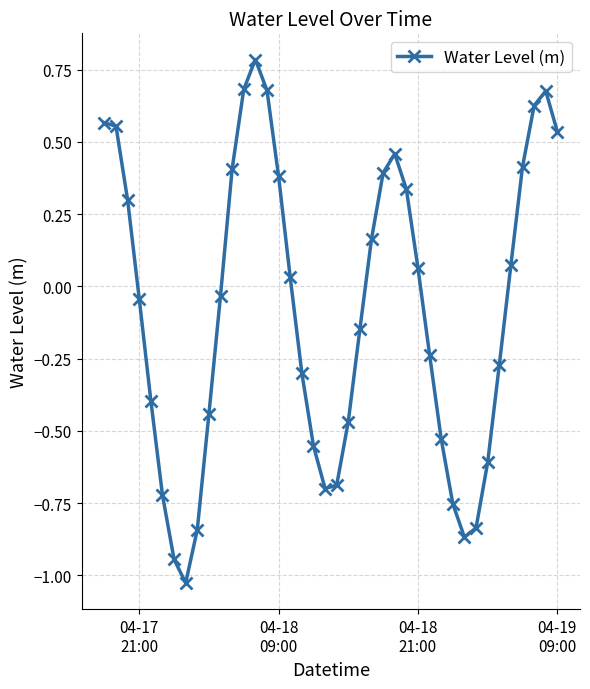

What is the difference between the maximum and second lowest values?

1.7